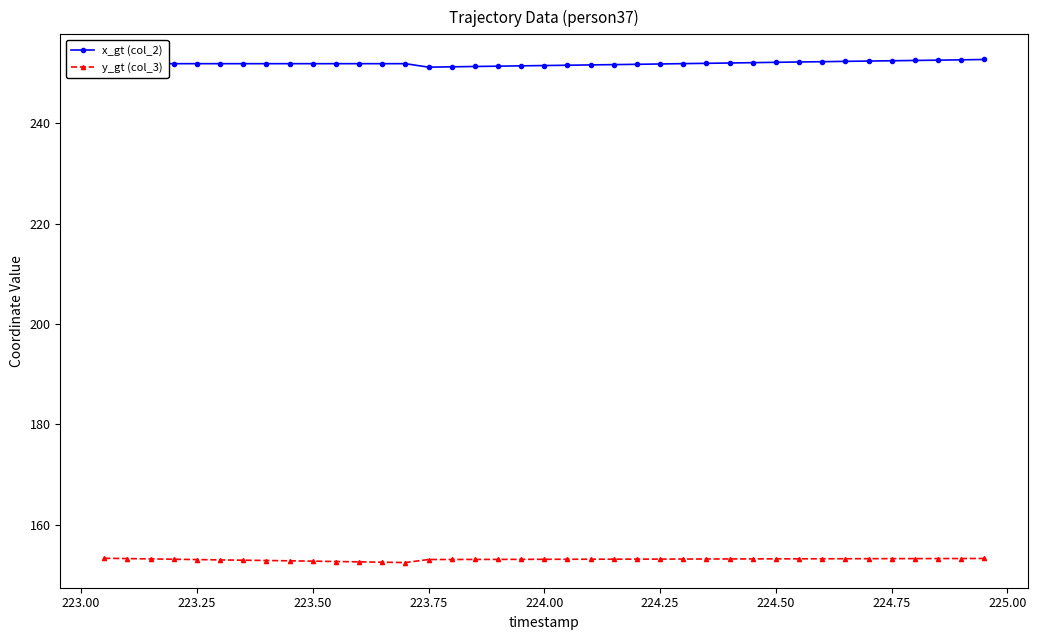

What is the highest value of the y_gt (col_3) series?

153.3